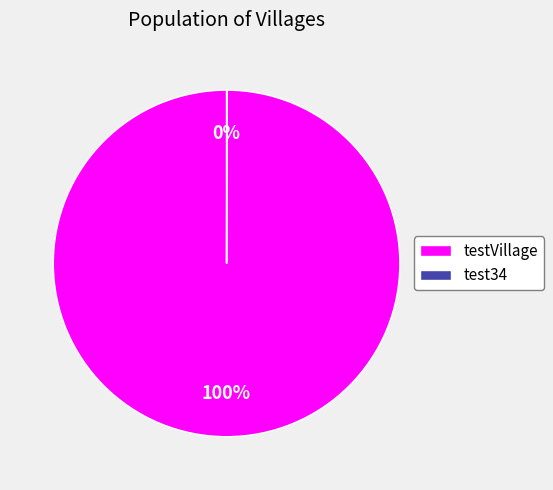

To the nearest percent, what is the difference between the largest and smallest slice percentages?

100%